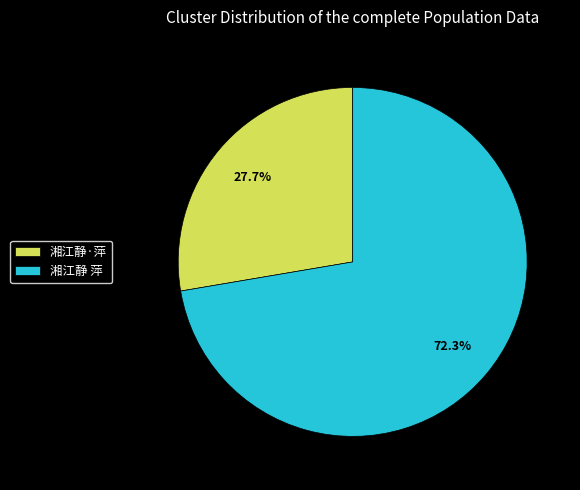

Which slice is the smallest?

湘江静·萍